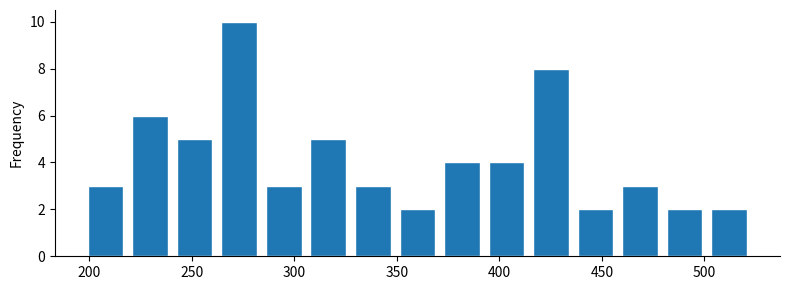

Over which range of the x-axis is the bar tallest?

260 to 285